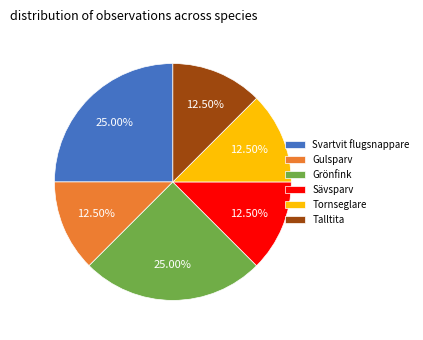

How many slices are in this pie chart?

6